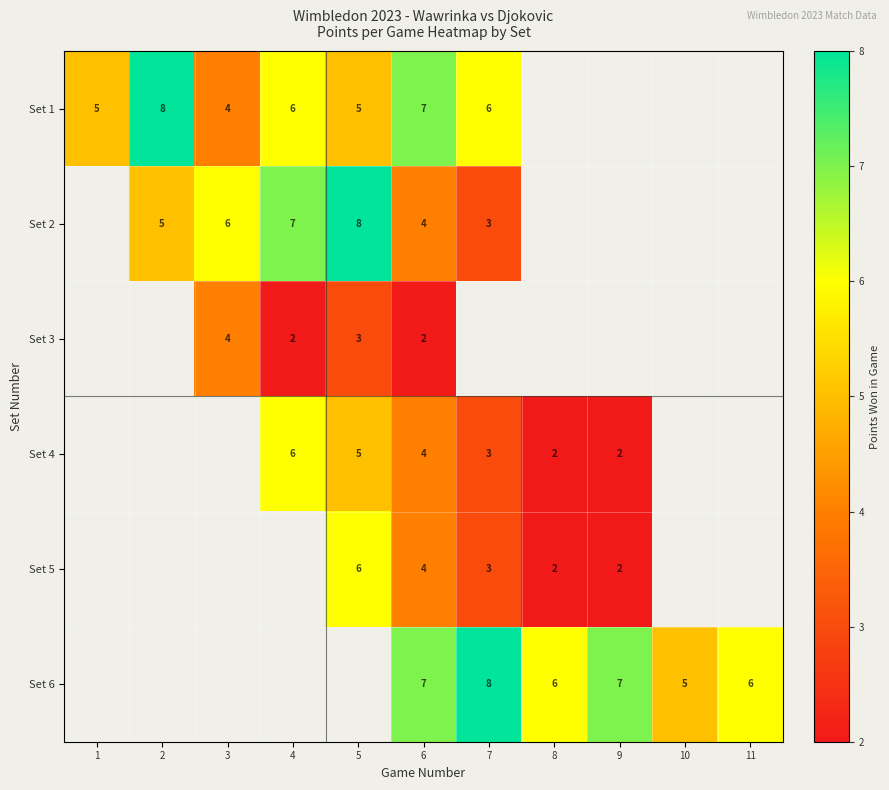

Is it true that row_4 equals 4.0 at 6?

True